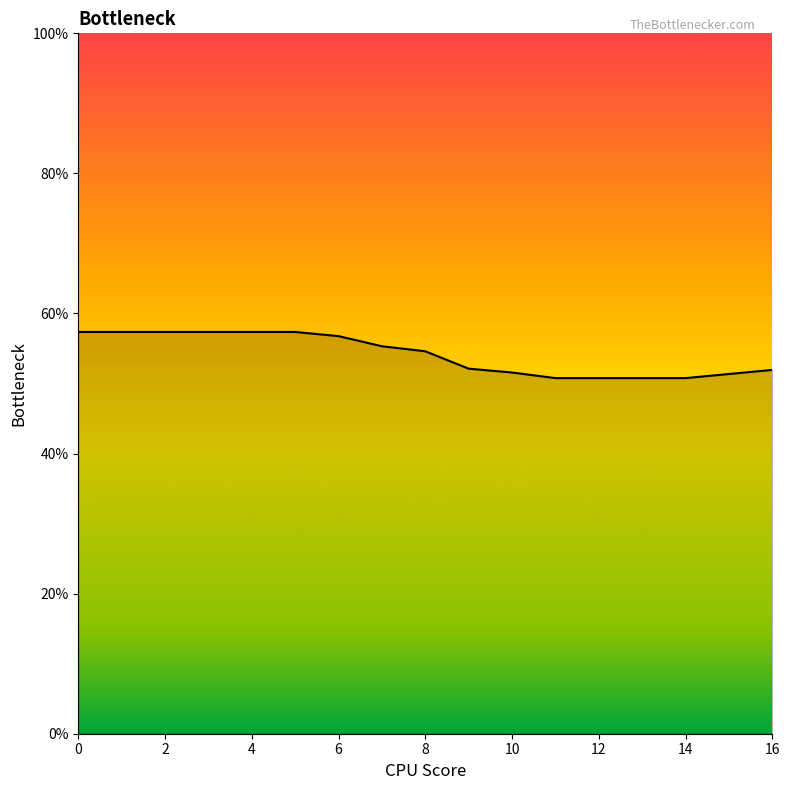

What is the smallest value displayed?

50.8